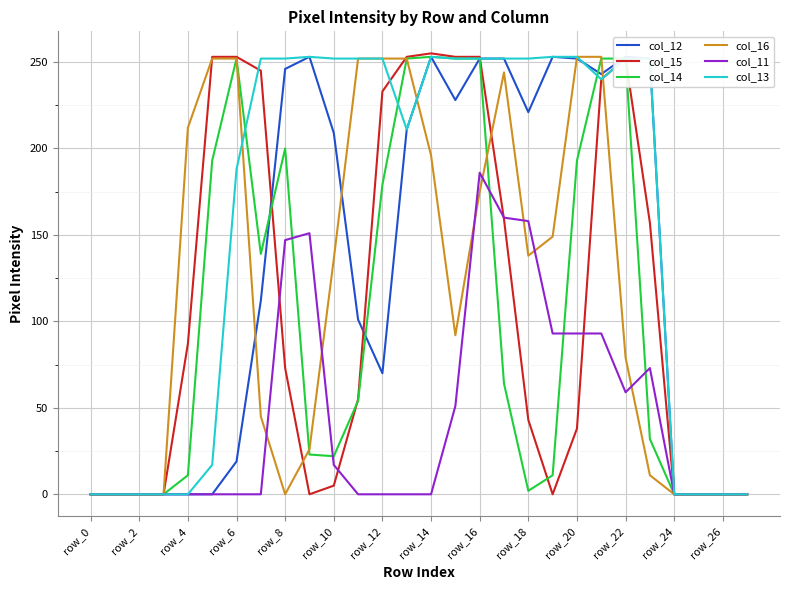

How many times do col_11 and col_14 cross each other?

5